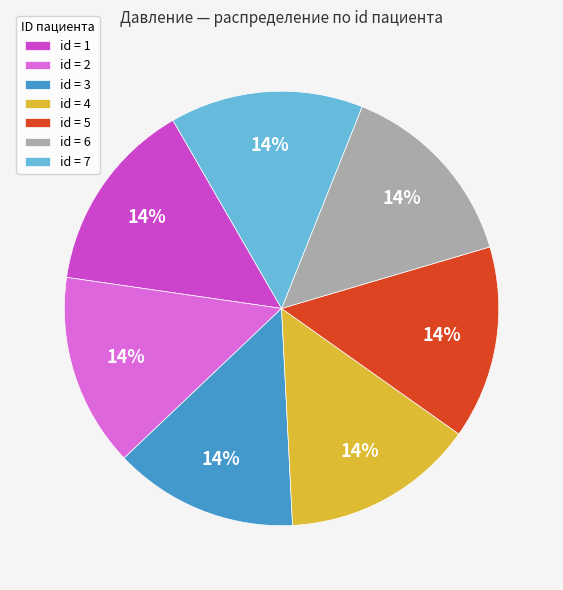

The id = 2 slice represents 14% of the pie. True or false?

True